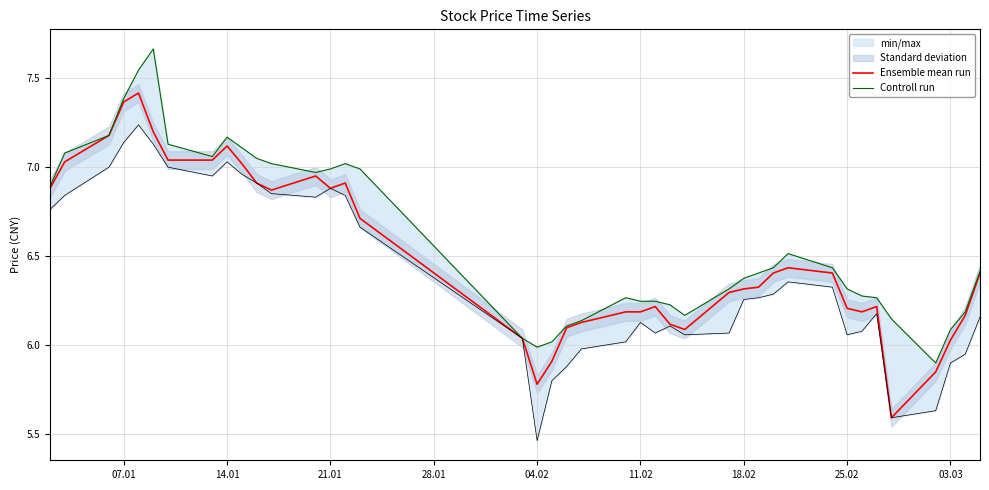

What is the sum of all Controll run values?

263.8